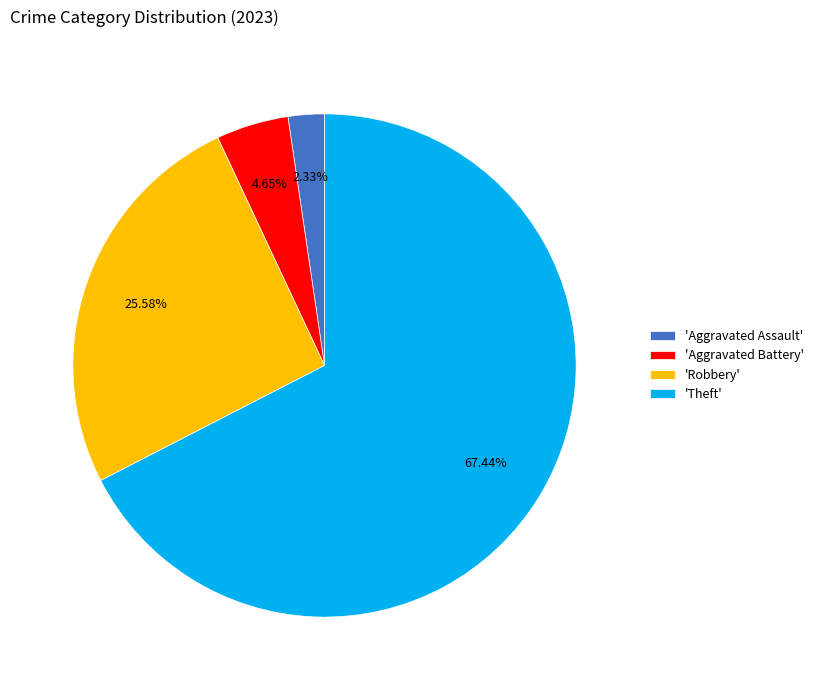

Is the sum of 'Aggravated Battery' and 'Aggravated Assault' greater than half?

No